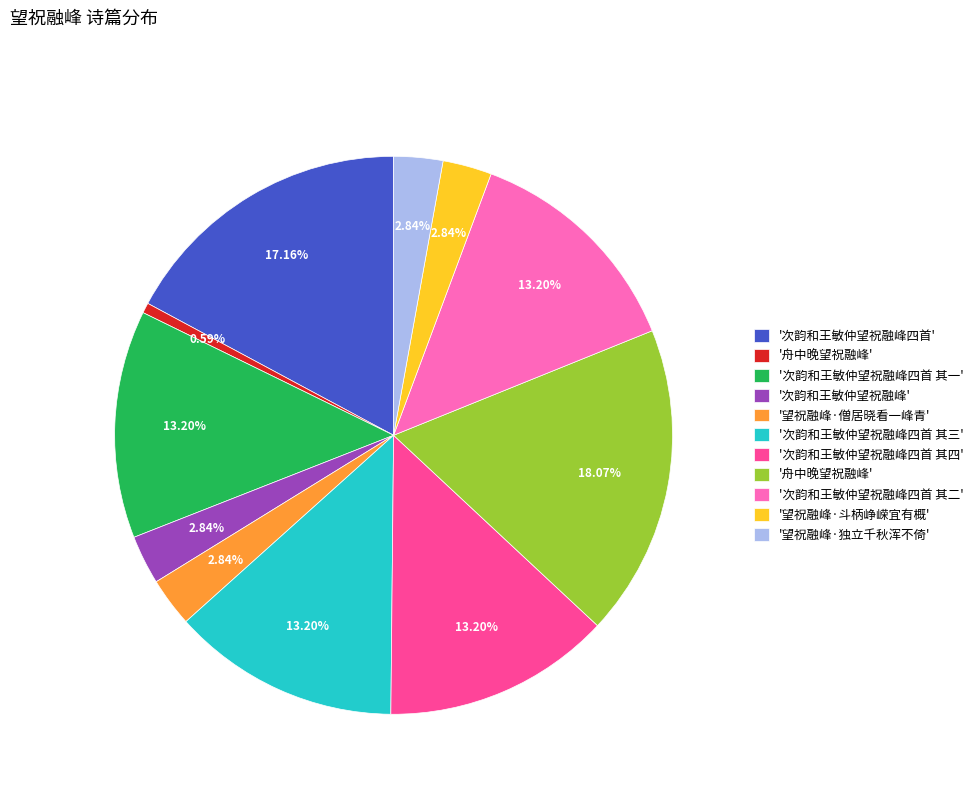

Does any single category account for the majority?

No